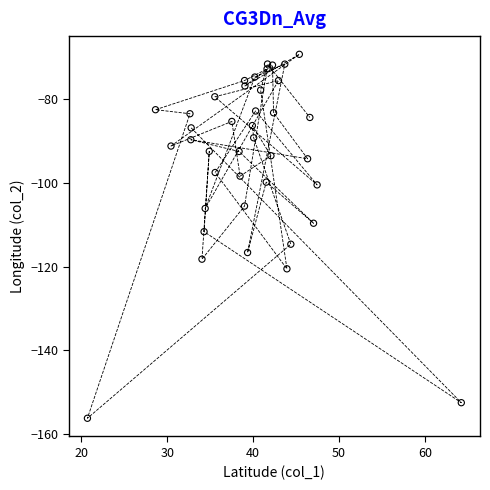

What is the range of Y values (max minus min)?

87.1